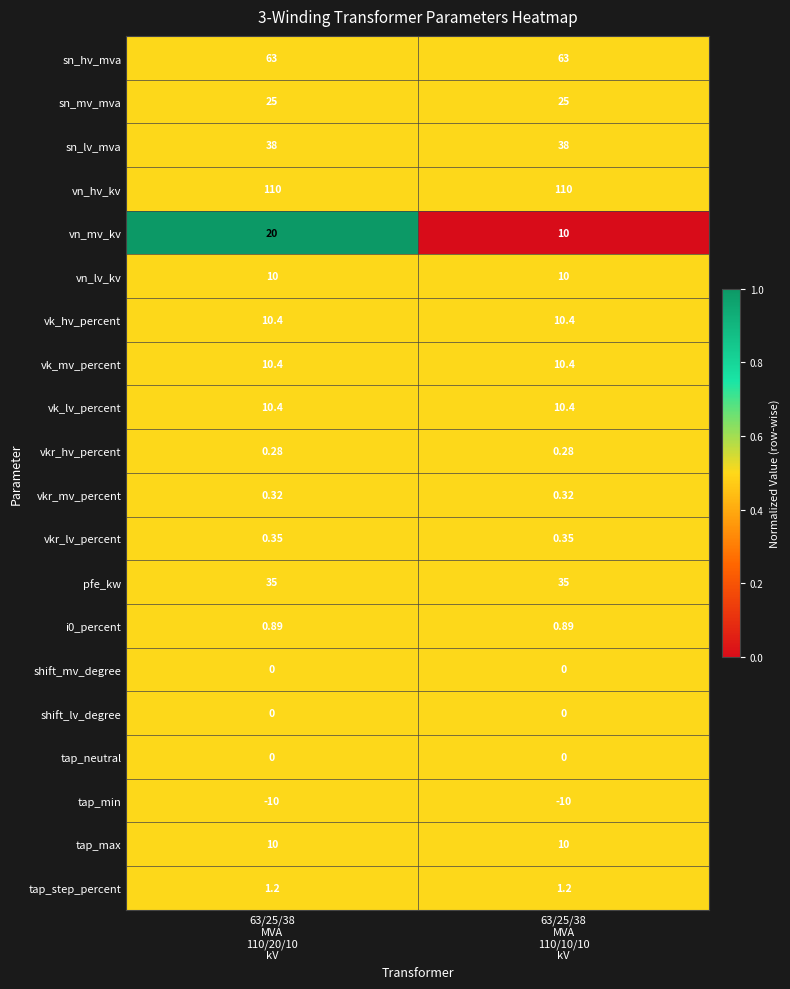

Which series has the widest spread of values?

vn_mv_kv